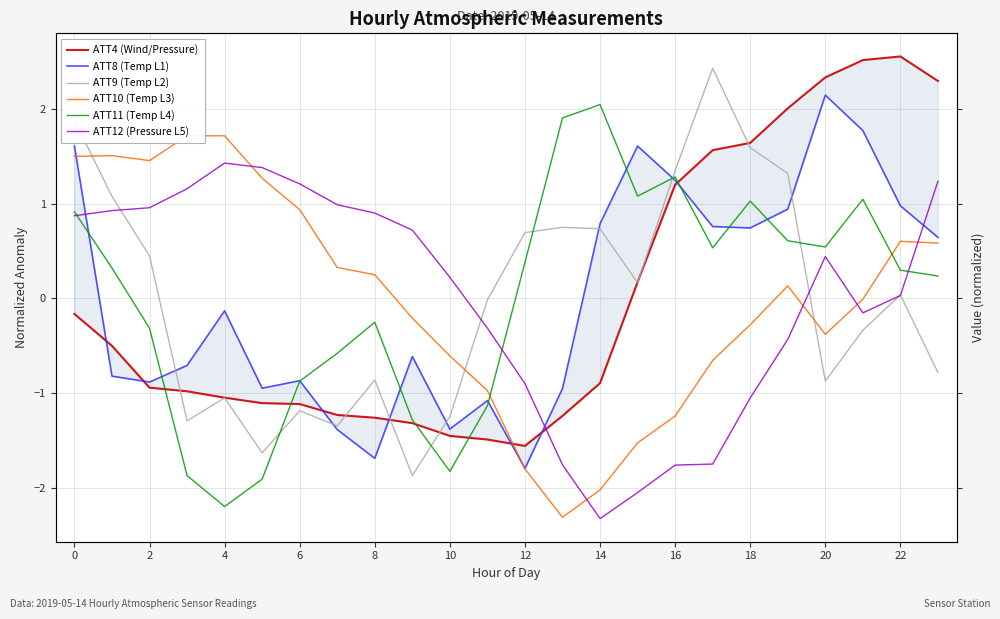

How many data points in ATT4 (Wind/Pressure) are less than 0?

15